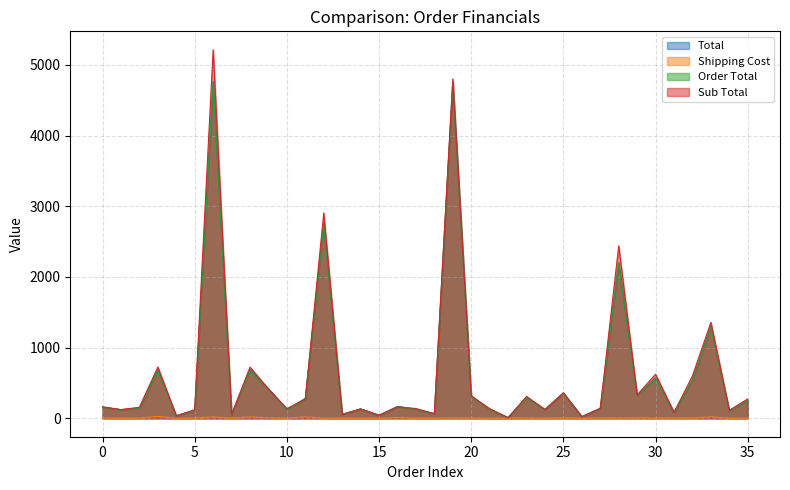

Reading right to left, transcribe all the data shown in this chart.

Total: 253.5	107.0	1309.3	542.8	85.4	571.1	328.0	2199.7	142.5	22.6	362.5	124.1	297.2	10.7	129.5	311.7	4757.2	64.5	129.6	169.7	43.2	132.1	54.3	2761.2	283.3	125.2	419.0	693.2	54.2	4764.5	112.4	35.3	694.1	146.8	121.0	160.0
Shipping Cost: 1.5	1.4	20.0	3.0	5.8	4.0	6.3	4.0	4.0	0.5	6.3	1.3	6.2	2.6	1.4	6.2	5.5	1.6	1.0	11.2	0.7	2.6	0.7	1.5	20.0	1.4	6.2	20.0	1.0	20.0	2.4	0.7	26.3	1.9	1.2	3.0
Order Total: 252.0	105.6	1289.3	539.8	79.6	567.1	321.6	2195.7	138.5	22.1	356.1	122.8	291.0	8.2	128.1	305.5	4751.7	62.9	128.6	158.6	42.5	129.4	53.6	2759.8	263.3	123.8	412.8	673.2	53.2	4744.5	110.0	34.6	667.8	144.9	119.8	157.0
Sub Total: 273.9	113.6	1357.2	599.8	83.8	623.2	331.6	2439.7	139.9	23.5	356.1	124.0	309.6	8.3	136.3	318.2	4799.7	65.6	138.2	160.2	43.3	133.4	57.0	2905.0	271.4	137.5	412.8	723.8	55.4	5213.8	122.2	35.7	725.8	155.8	123.5	161.8